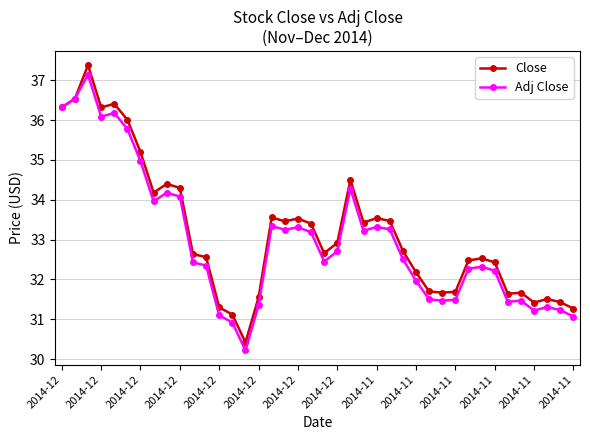

What is the value of the Adj Close point at the 9th from the left?

34.2